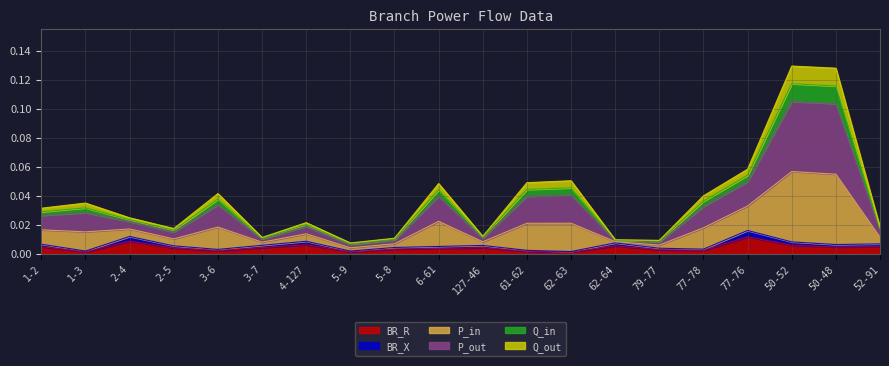

At which category does the chart reach its peak across all series?

50-52